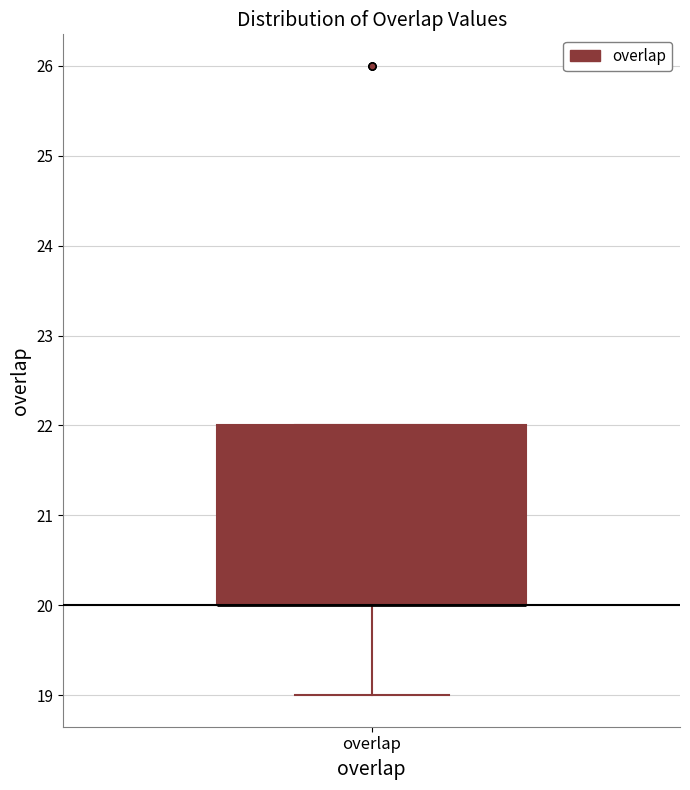

Transcribe this box plot: give where the median line is, the range the box spans, and where the two whiskers end, as read against the y-axis. The values are not printed on the chart, so give them approximately, as read against the axis.

median 20 (drawn on the box's lower edge), box 20 to 22, whiskers 19 to 22